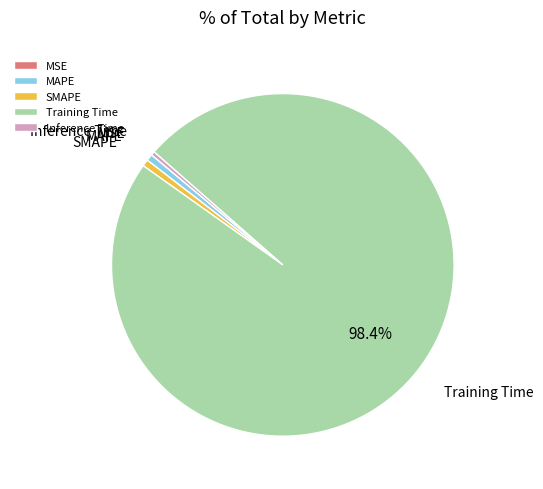

Does Training Time account for over 50% of the chart?

Yes